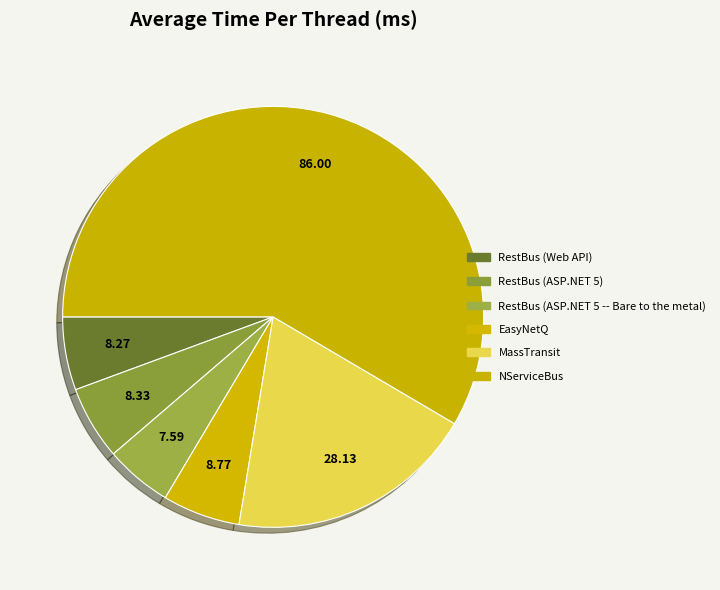

How many segments does this pie chart have?

6